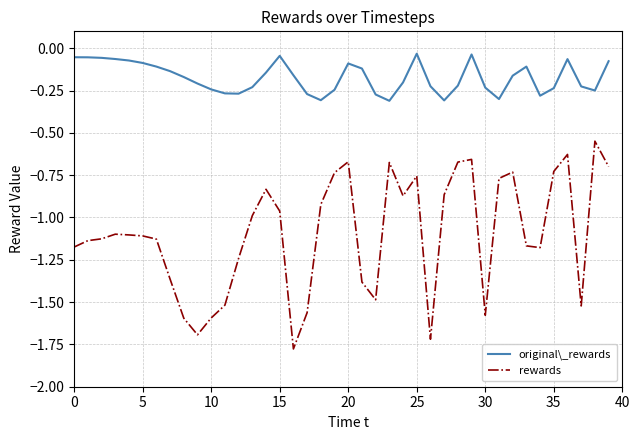

Which series has the largest range (max minus min)?

rewards